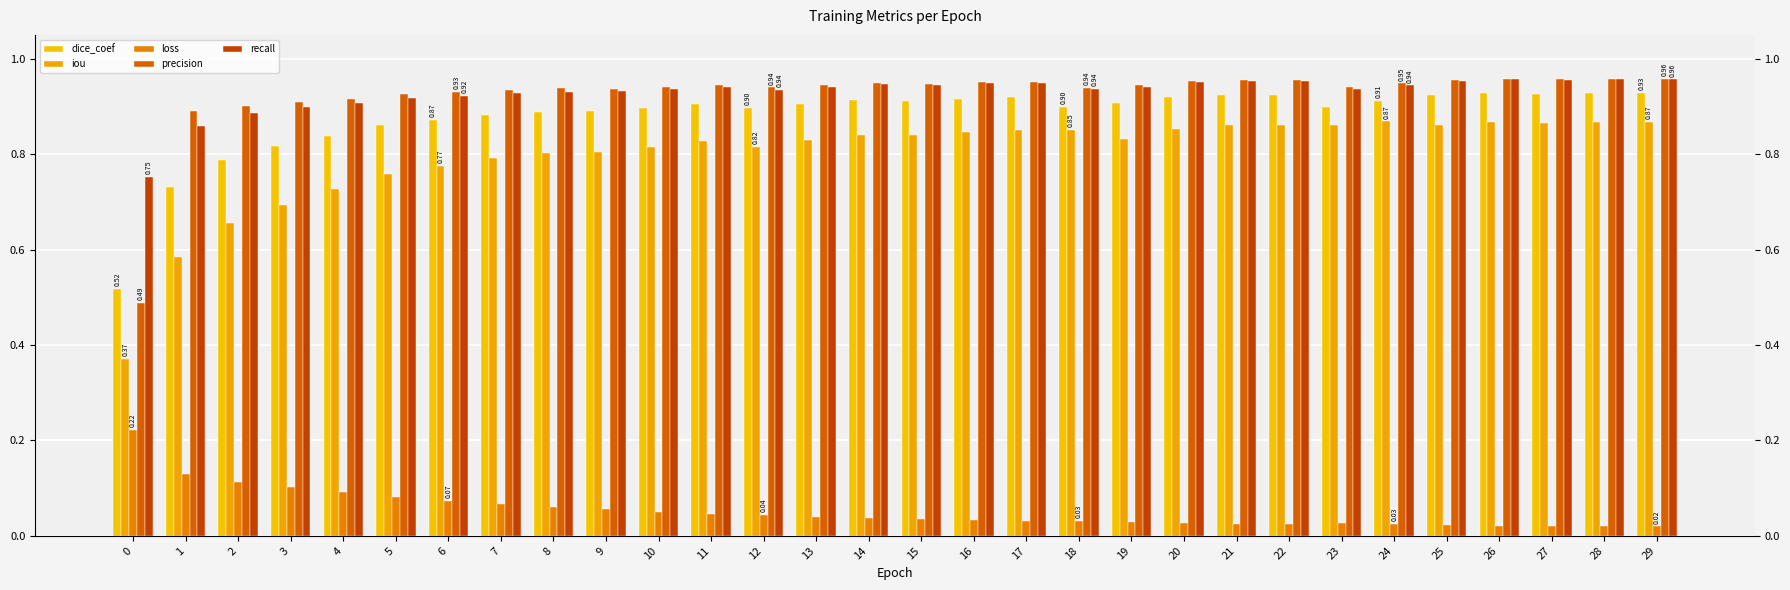

Between 4 and 22, which series saw the biggest shift?

iou